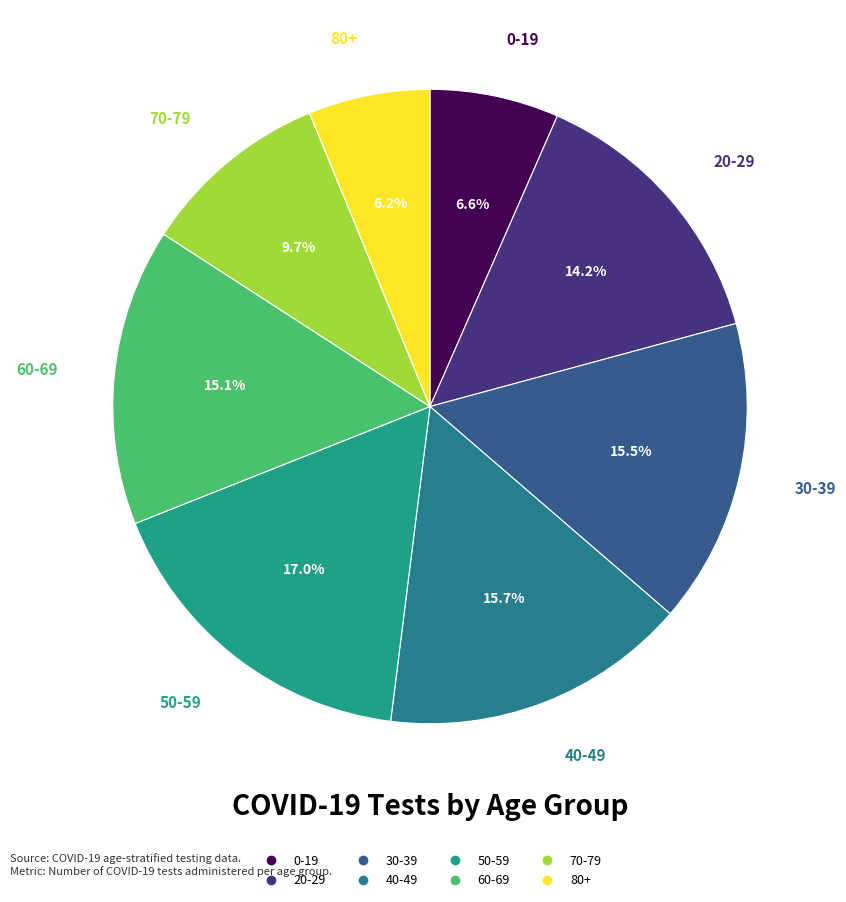

To the nearest percent, what percentage of the pie is 40-49?

16%